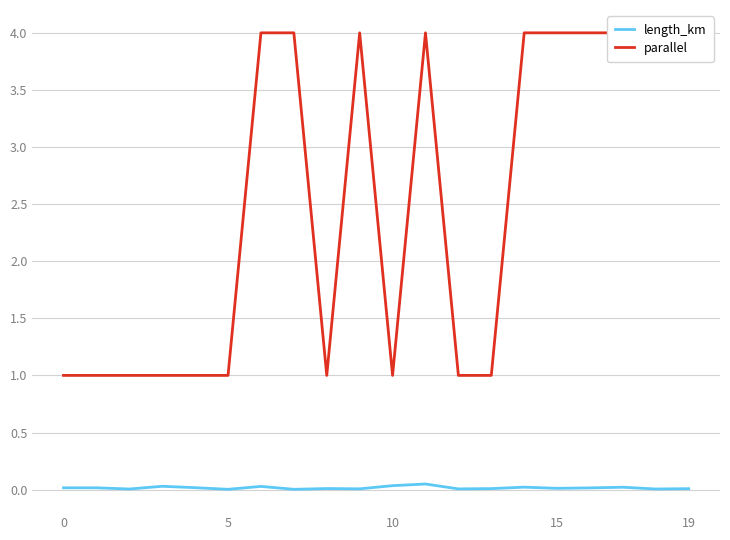

The value of parallel at 15 is 4.0. True or false?

True